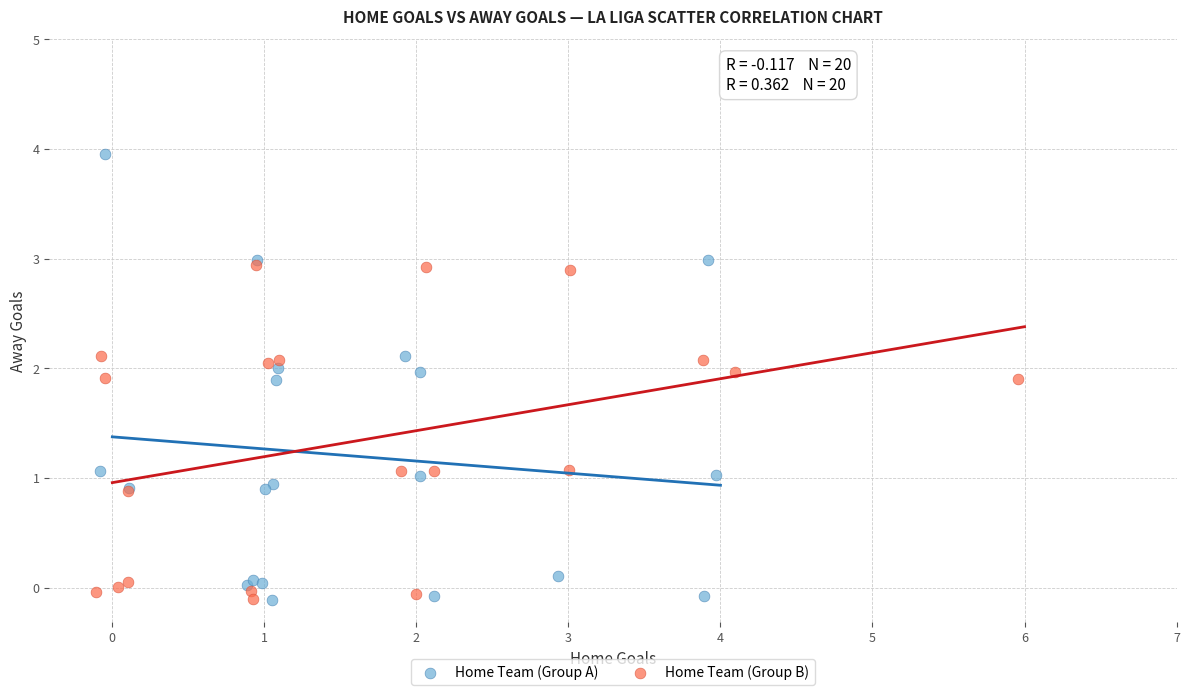

Which series has the widest spread of Y values?

Home Team (Group A)